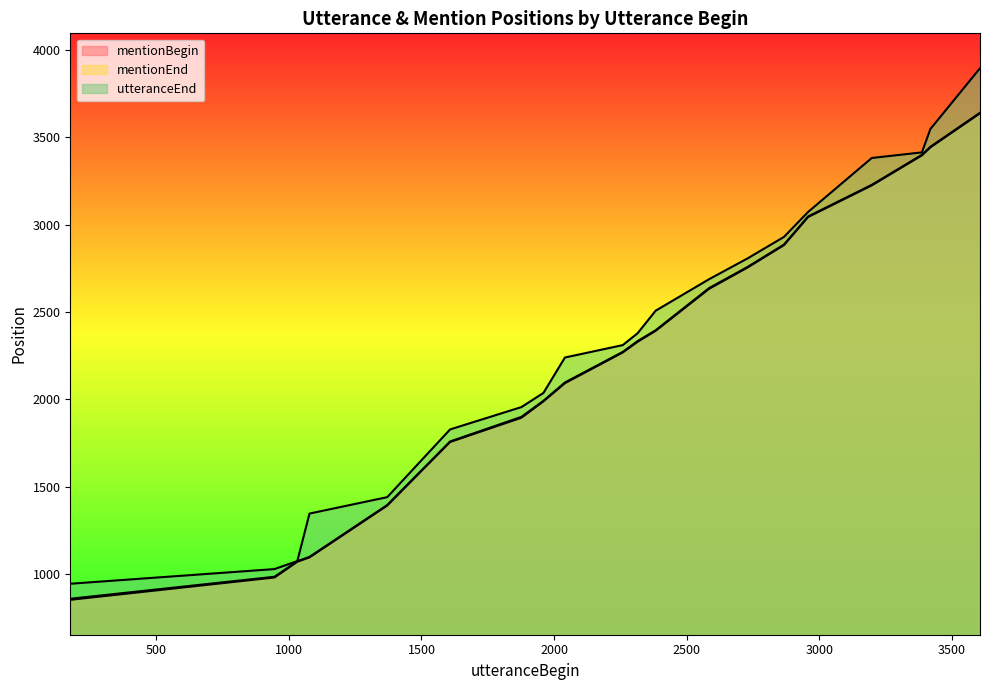

Reading left to right, what are all the values shown in this chart?

mentionBegin: 851	979	1069	1094	1391	1755	1894	1988	2092	2268	2329	2392	2633	2755	2883	3044	3225	3397	3443	3638
mentionEnd: 857	983	1072	1097	1394	1758	1899	1991	2096	2271	2333	2395	2637	2758	2886	3047	3228	3400	3446	3641
utteranceEnd: 943	1027	1073	1345	1439	1827	1955	2036	2239	2310	2378	2507	2688	2807	2930	3073	3382	3414	3548	3896